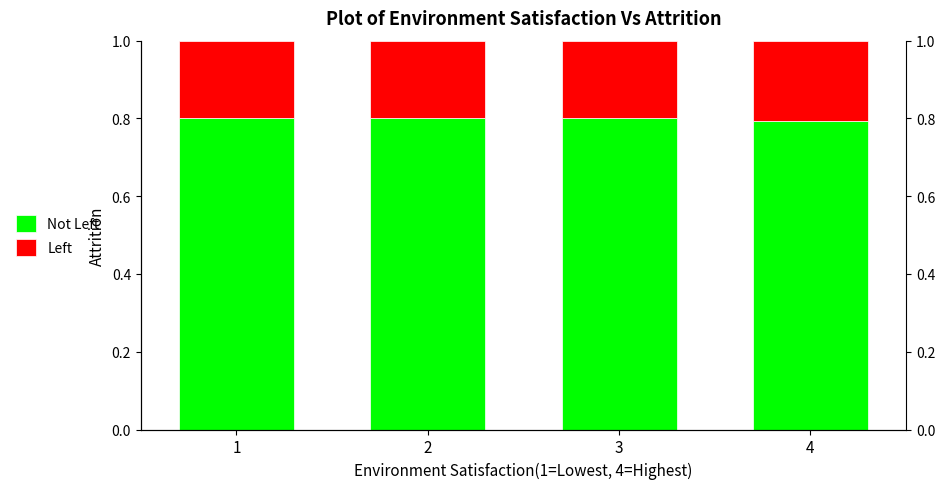

Is it true that Not Left equals 0.4 at 3?

False